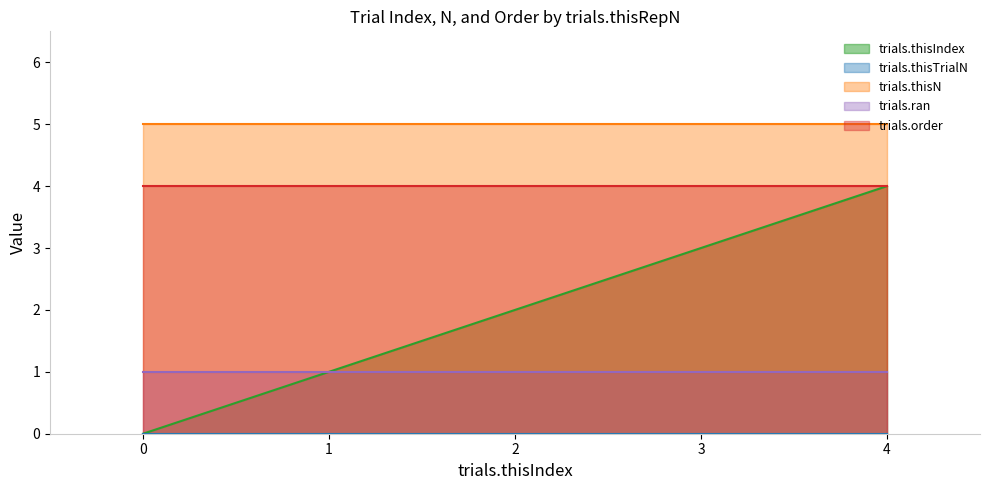

List the labels in order of trials.ran value, smallest first.

0, 1, 2, 3, 4